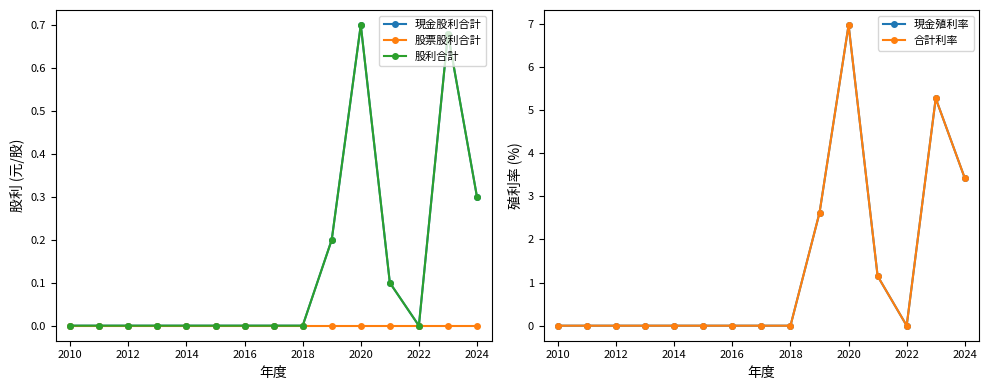

The value of 合計利率 at 2022 is 0.0. True or false?

True